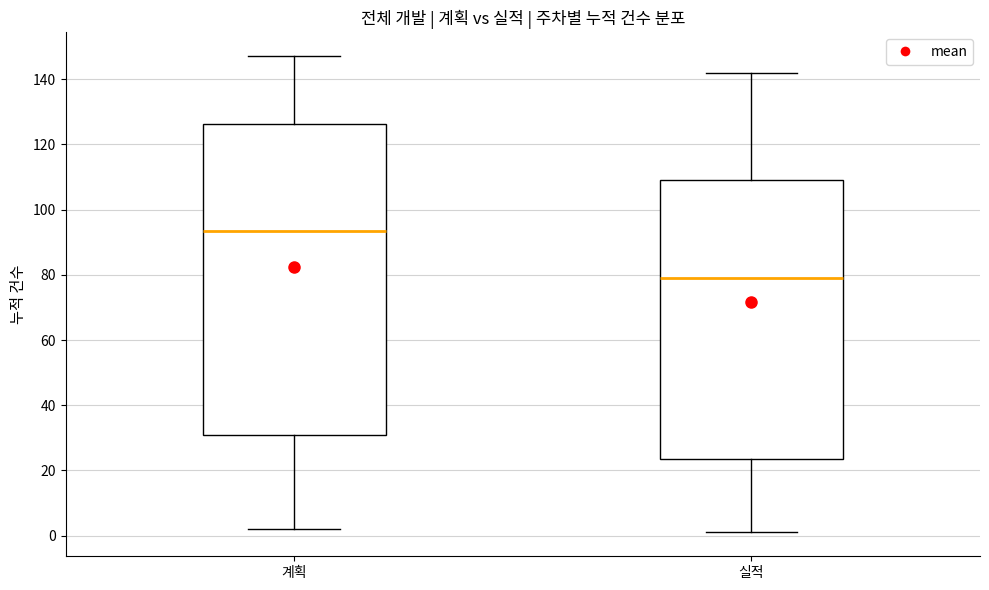

Which box has the lowest median line?

실적